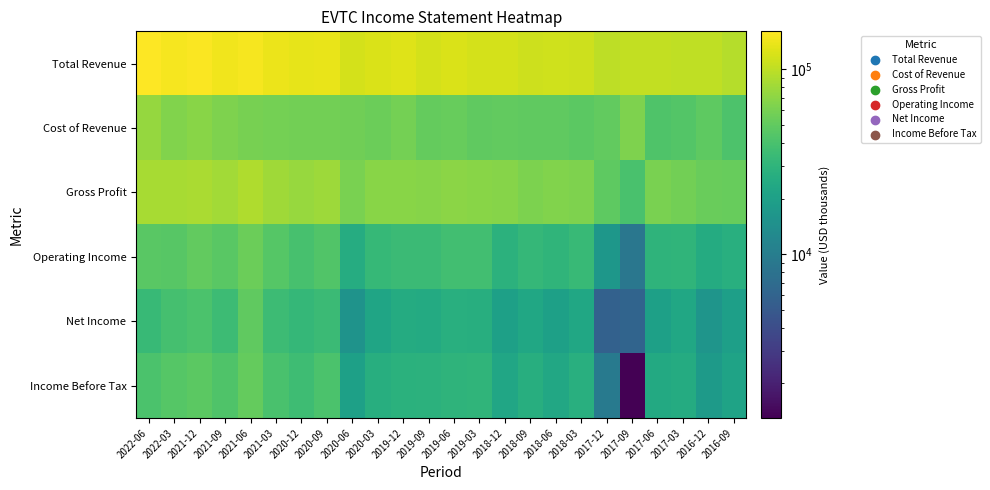

What is the total value across all series at 2021-06?

453300